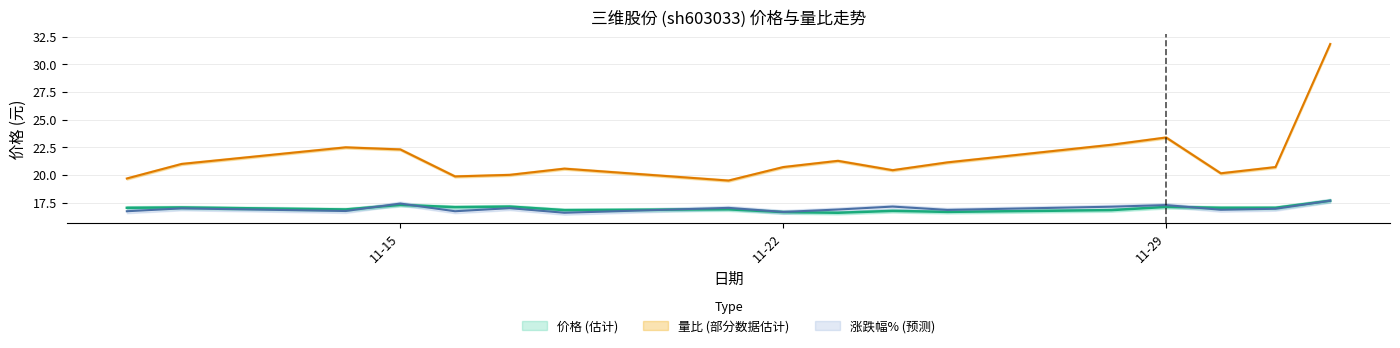

True or false: 量比 and 涨跌幅% intersect in this chart.

False